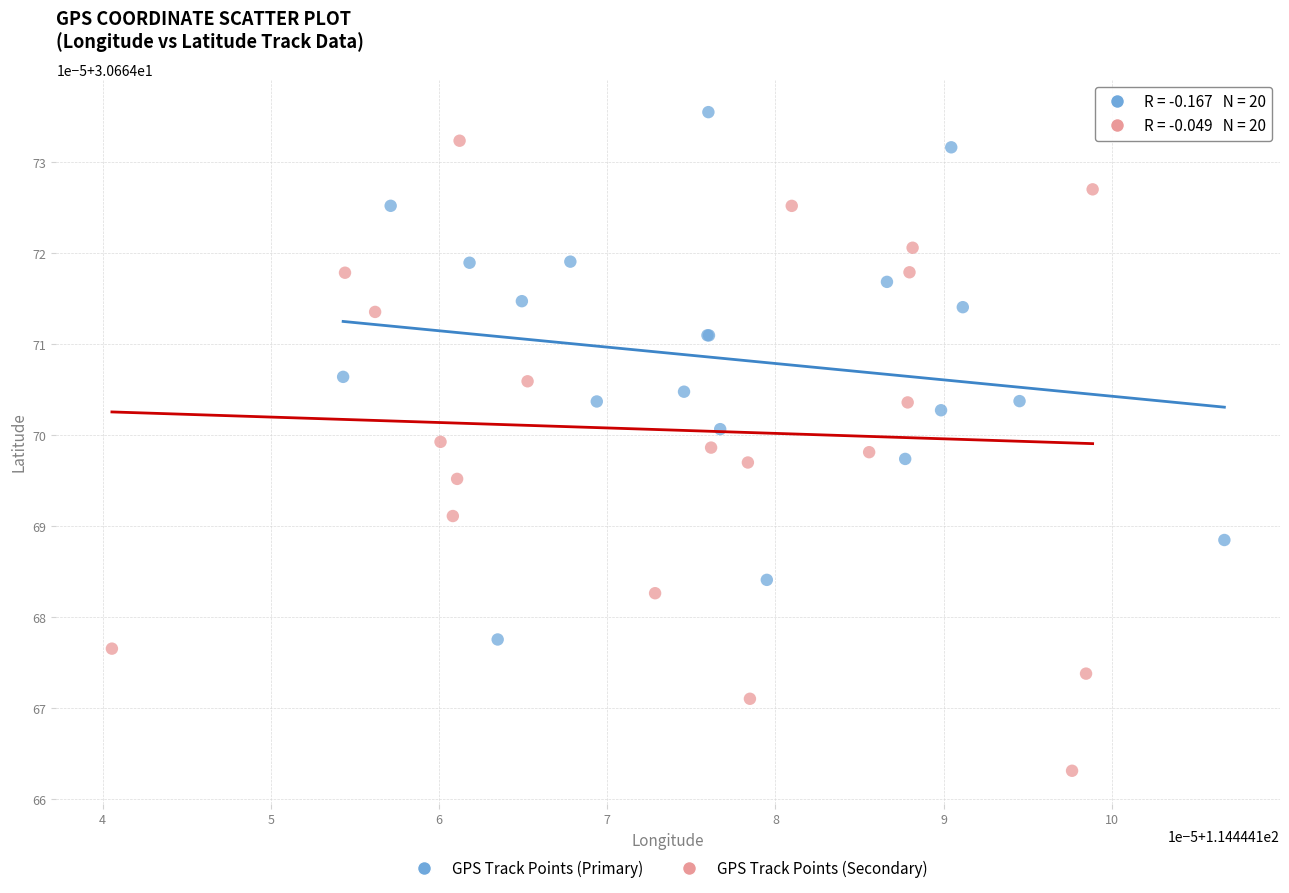

Which series contains the highest Y value?

GPS Track Points (Primary)